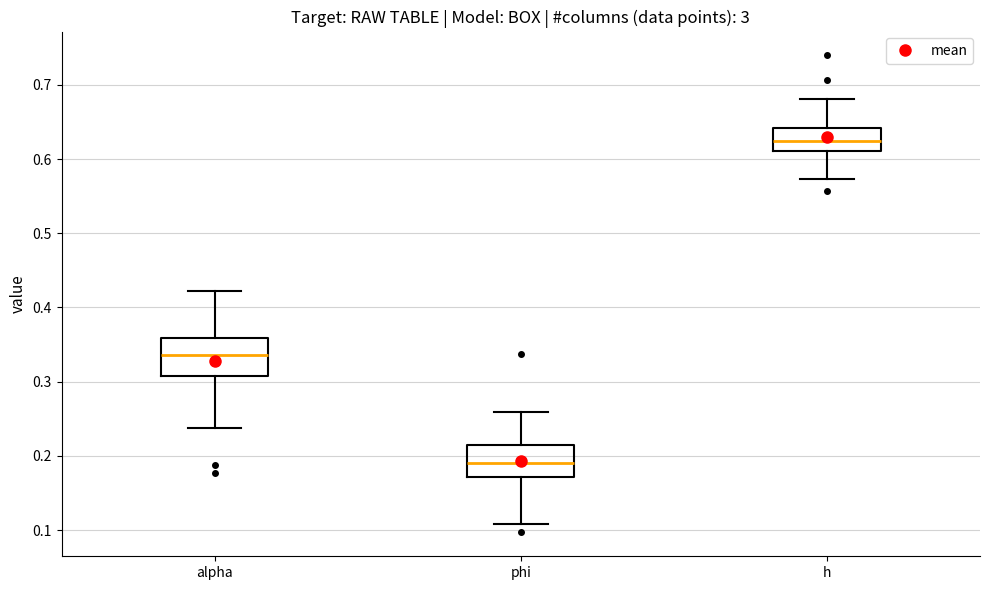

Which box has the lowest median line?

phi